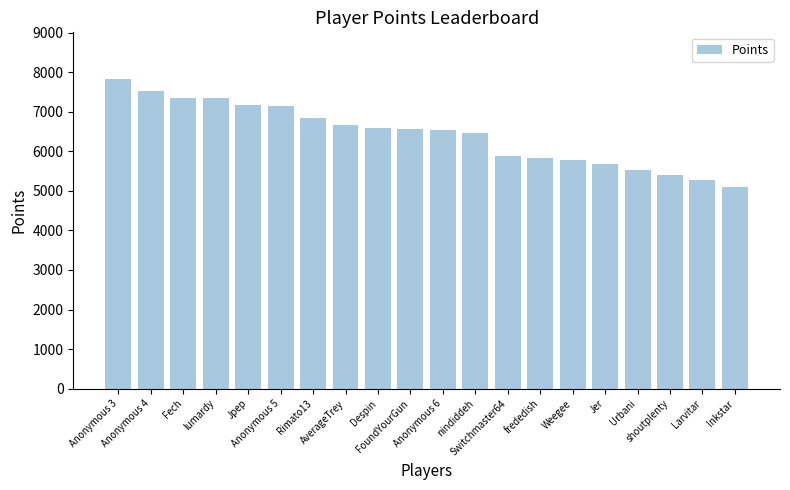

Which category has the lowest value across all series?

Inkstar